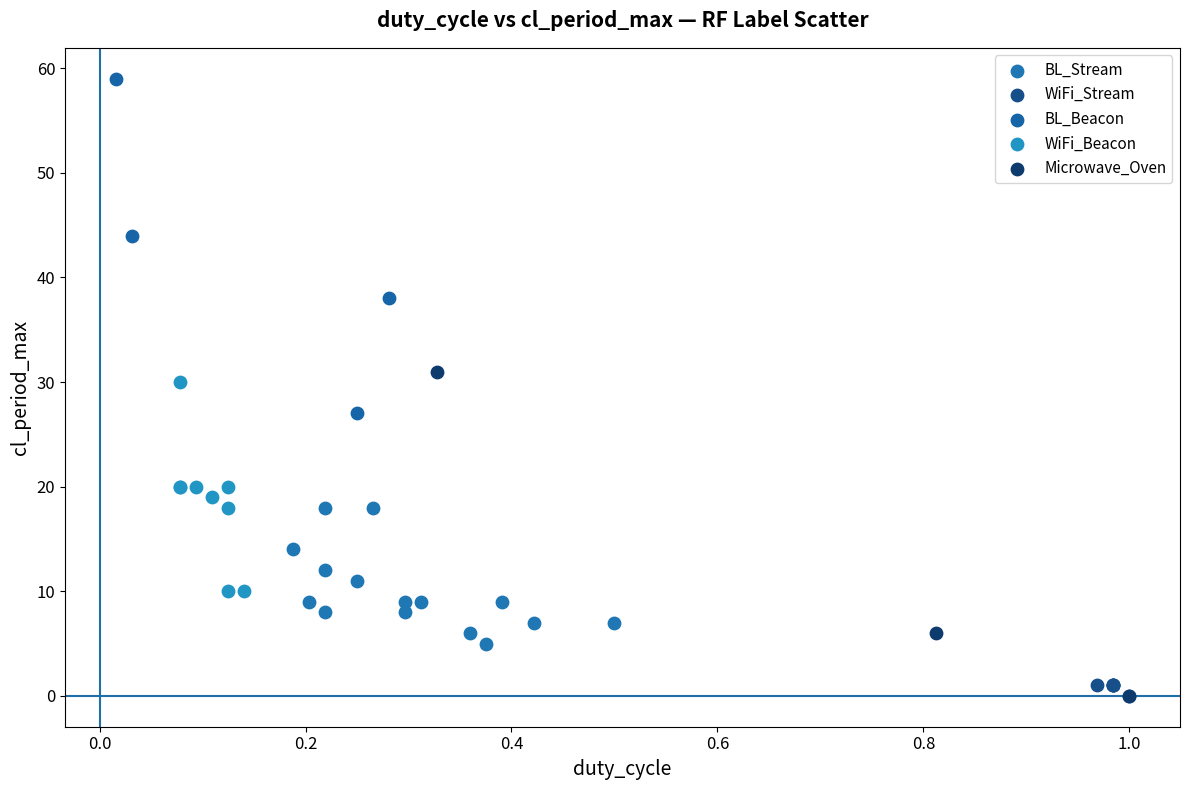

Which series has the largest Y range (max minus min)?

BL_Beacon